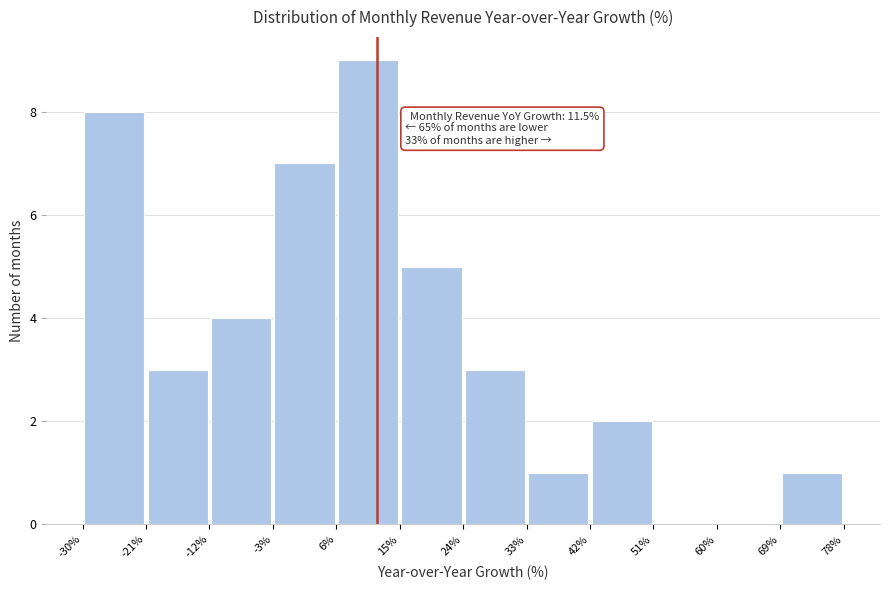

Which range on the x-axis has the tallest bar?

6% to 15%